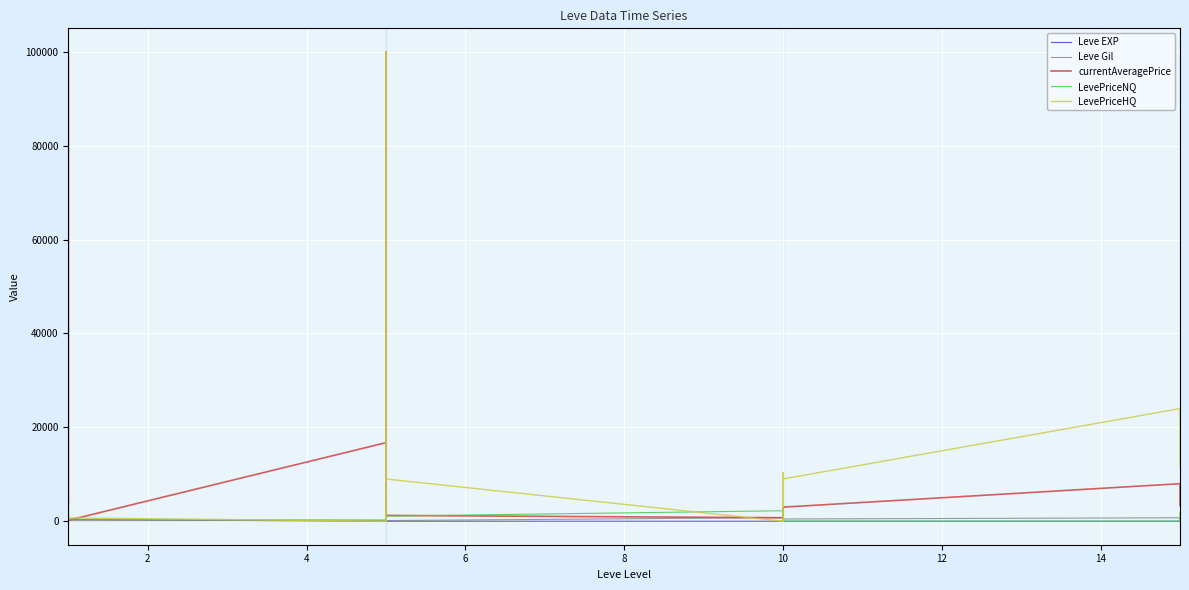

What is the difference between the maximum and minimum values in the Leve Gil series?

878.0